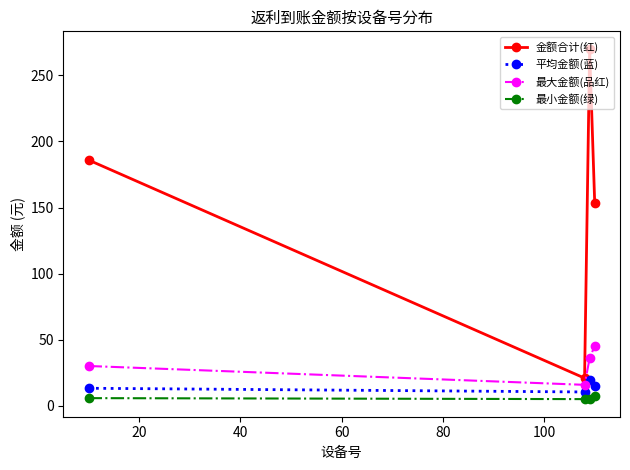

True or false: 最小金额(绿) and 平均金额(蓝) cross at least once.

False